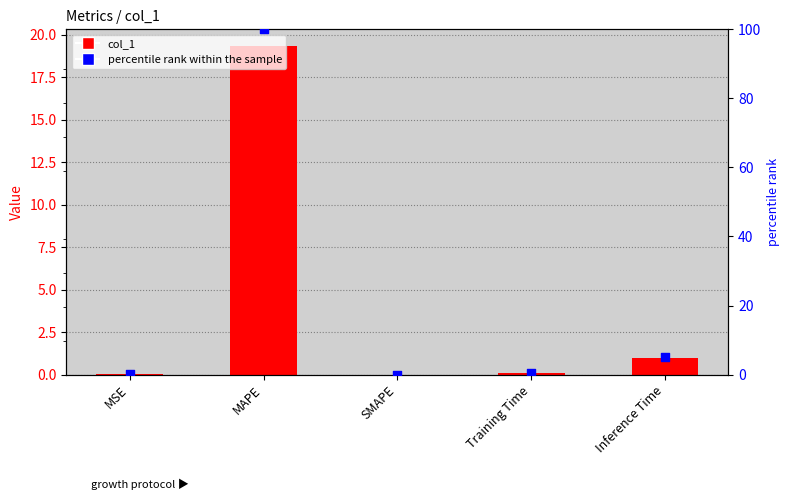

What are all the series names shown in the legend?

col_1, percentile rank within the sample